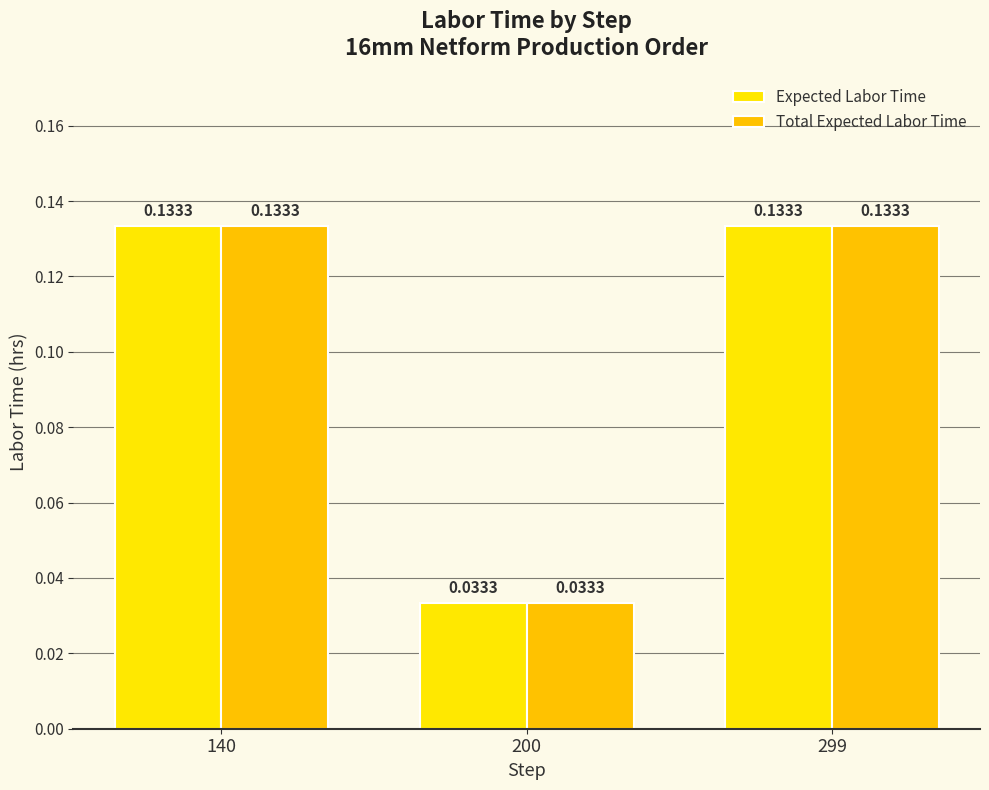

Does the chart contain stacked bars?

No